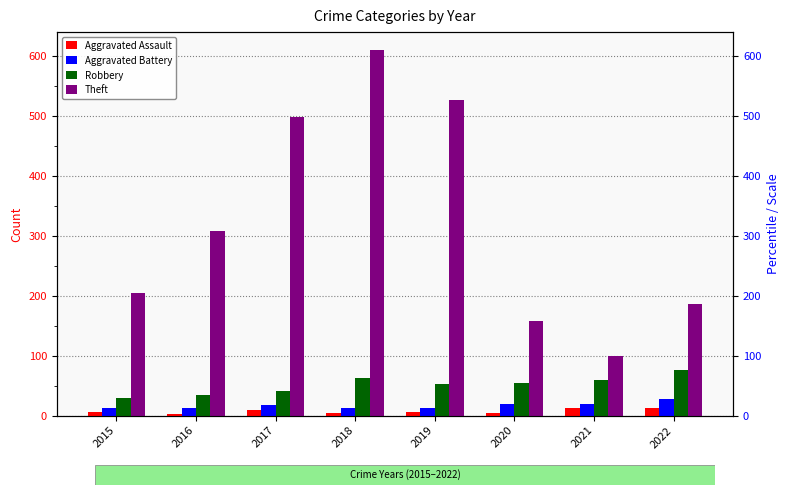

At which label does Robbery reach its peak?

2022